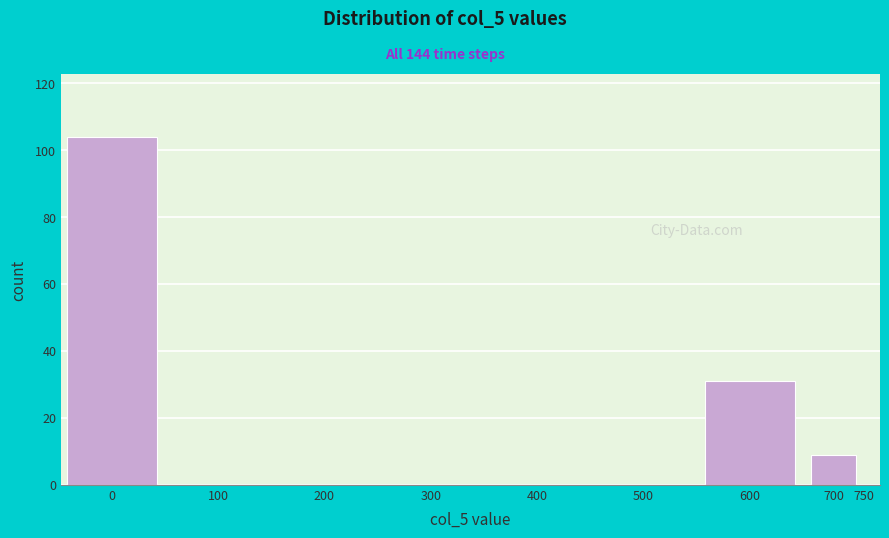

Reading left to right, extract all data points from this chart.

0=104	100=0	200=0	300=0	400=0	500=0	600=31	700=9